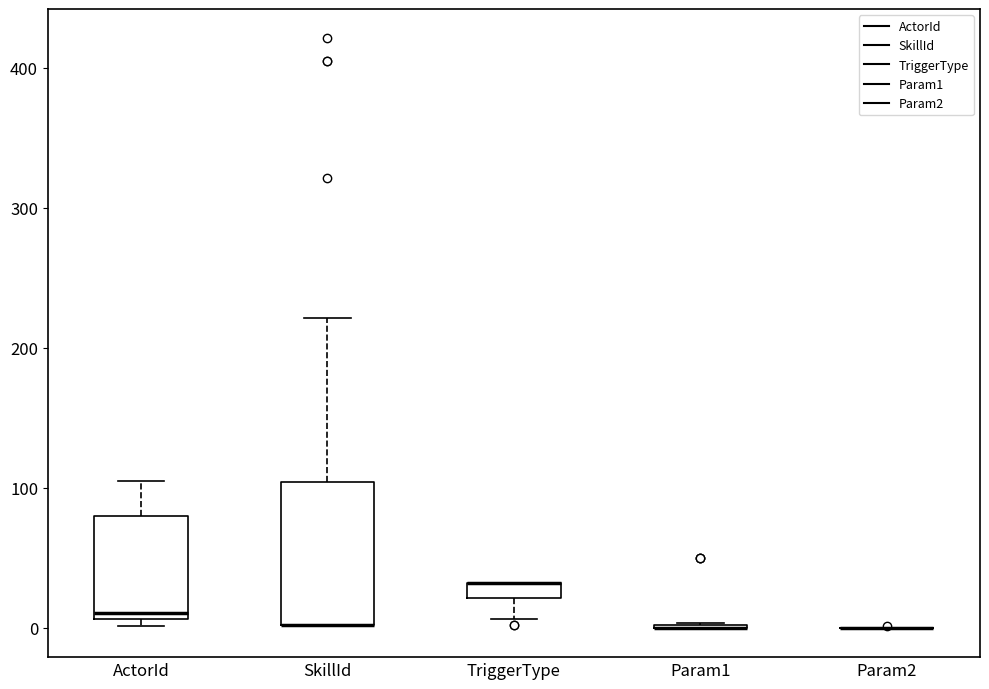

Which box is the tallest, from its lower edge to its upper edge?

SkillId